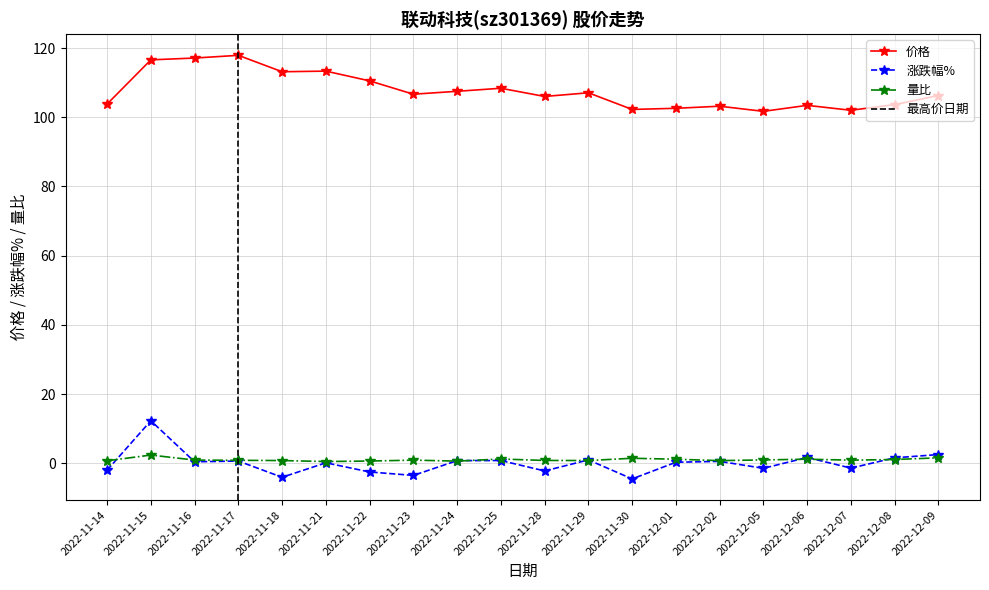

What is the sum of all 涨跌幅% values?

1.5